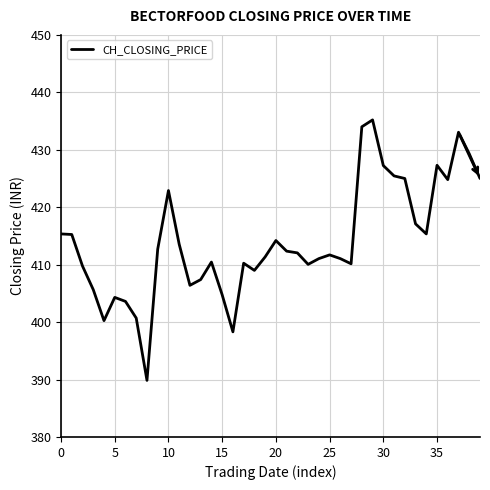

What is the greatest value displayed?

435.2